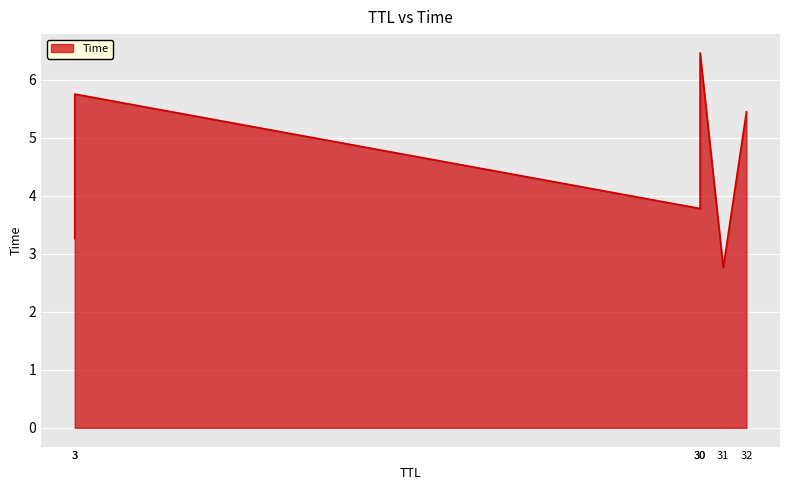

List the labels in order of value, largest first.

30, 3, 32, 30, 3, 31